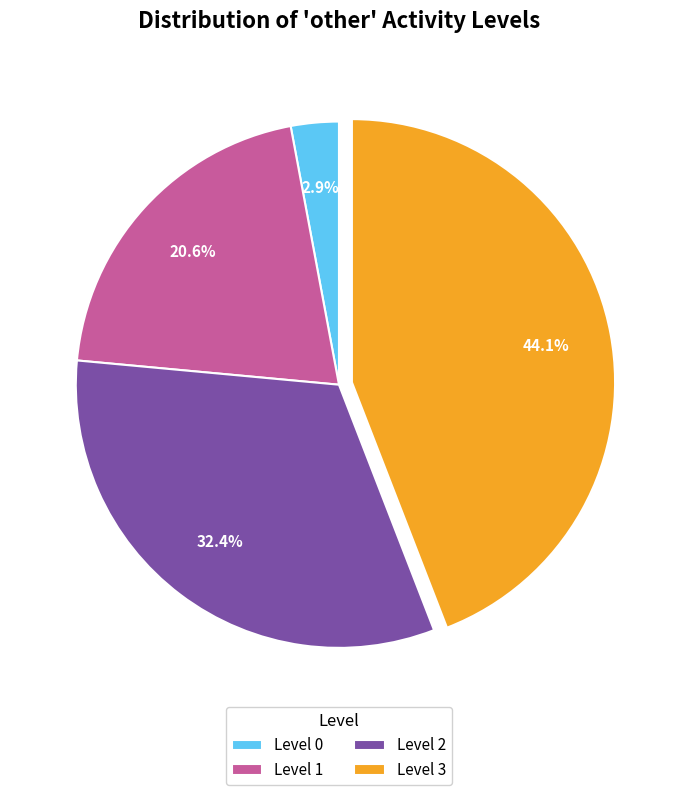

Which category has the biggest portion of the pie?

Level 3